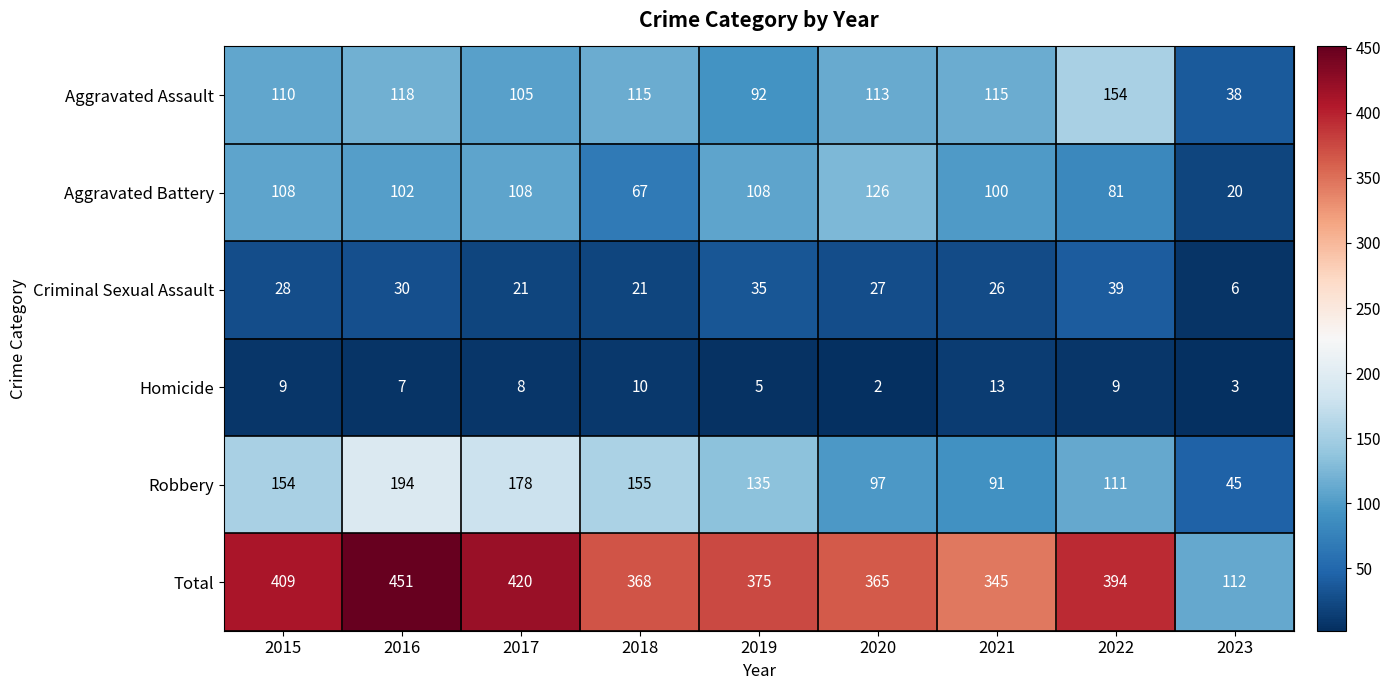

List the series in order of their peak value, highest first.

Total, Robbery, Aggravated Assault, Aggravated Battery, Criminal Sexual Assault, Homicide